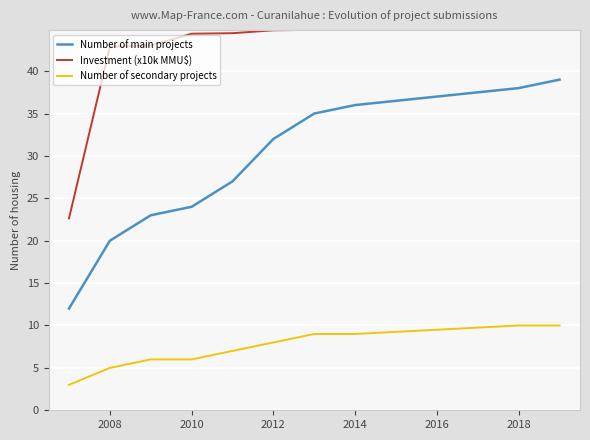

What is the lowest value of the Number of main projects series?

12